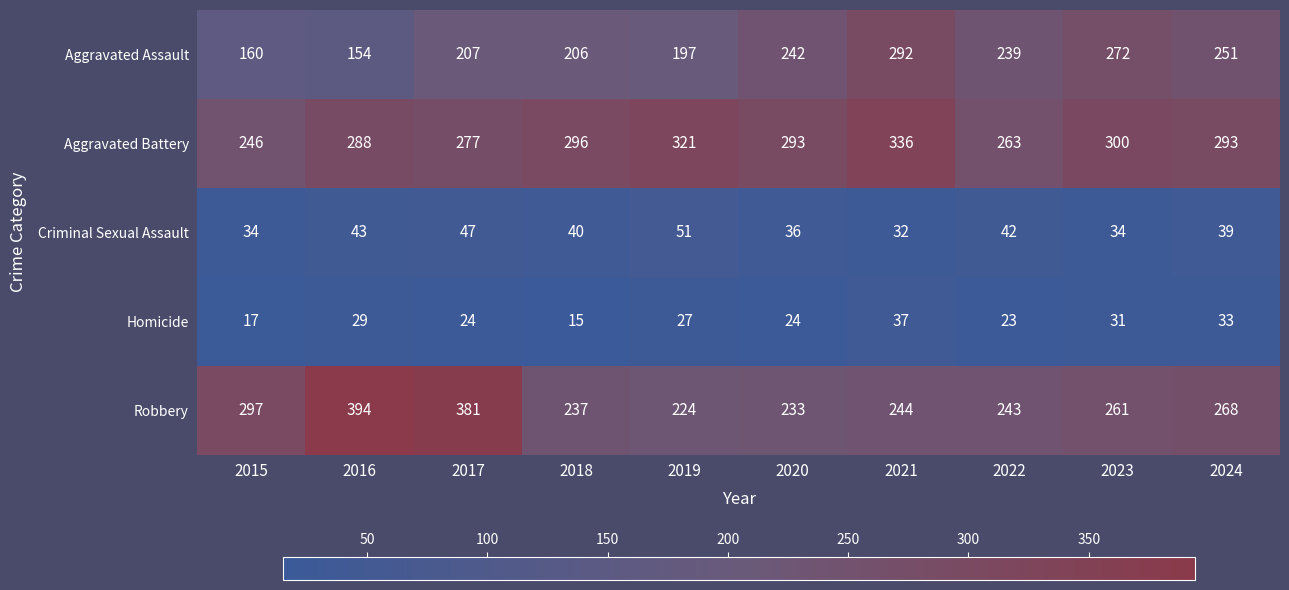

Which series has the largest total across all categories?

Aggravated Battery